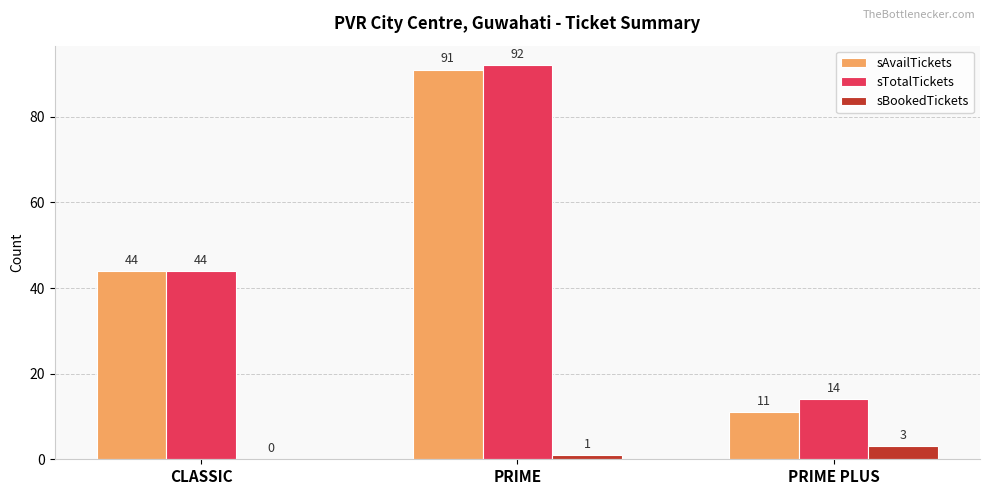

Does the chart contain stacked bars?

No